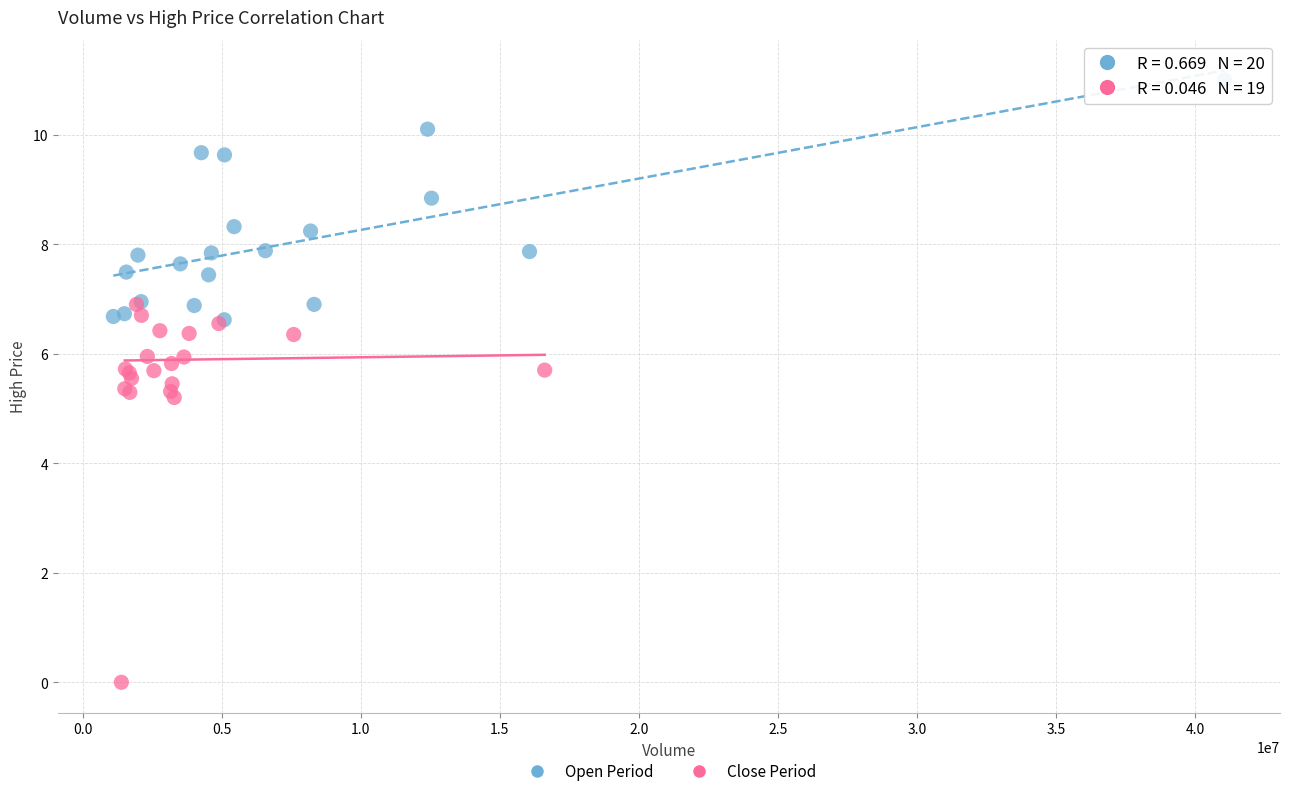

Which series contains the highest Y value?

Open Period